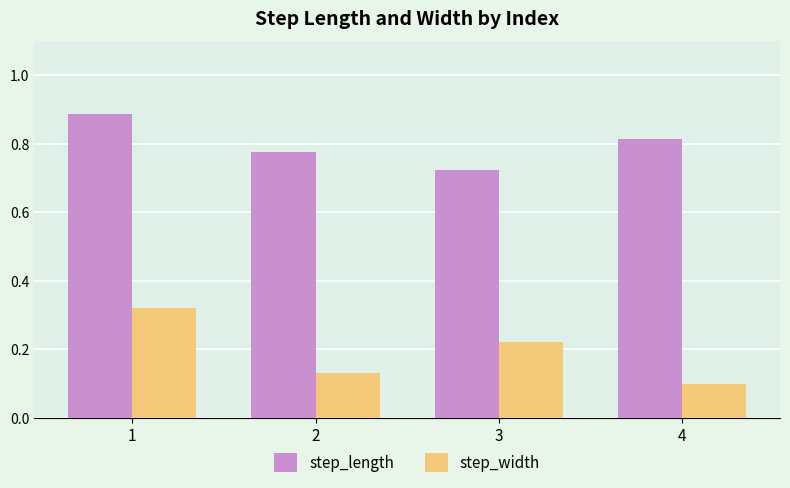

Is the value of step_width at 4 greater than the value of step_length at 1?

No